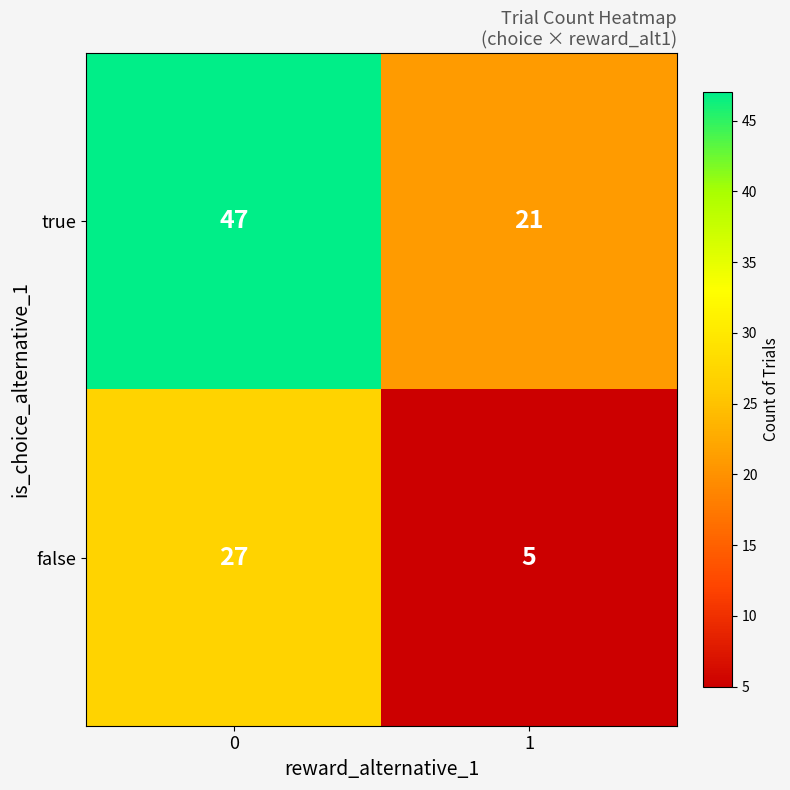

What is the sum of all false values?

32